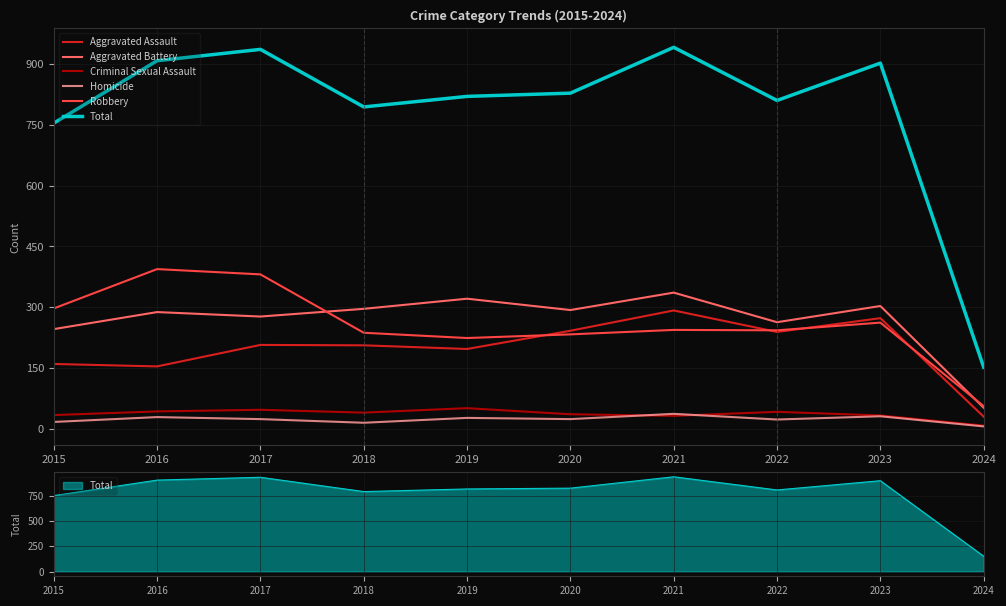

What is the difference between the maximum and minimum values in the Aggravated Battery series?

284